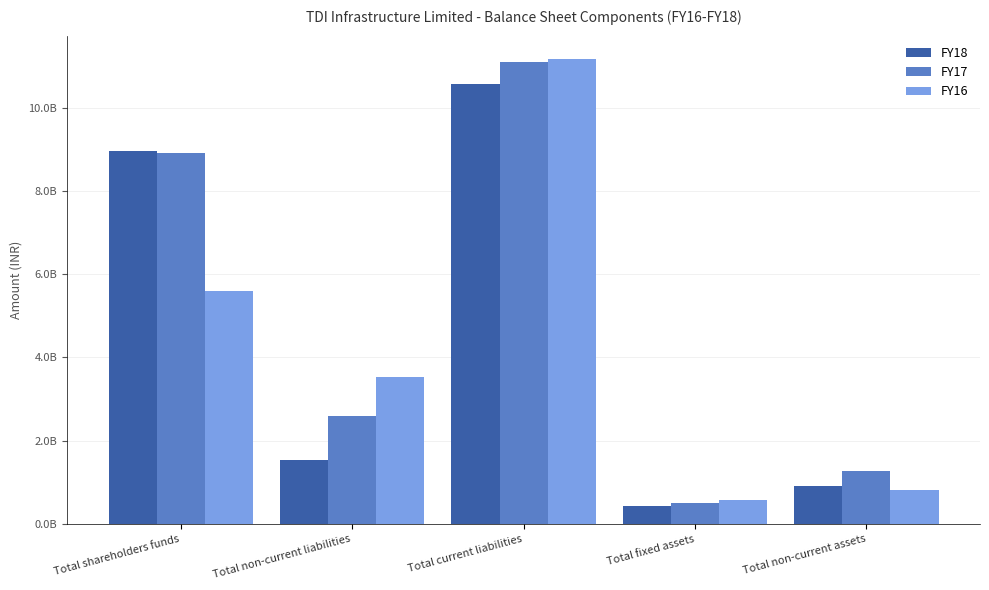

What position from the right is Total fixed assets?

2